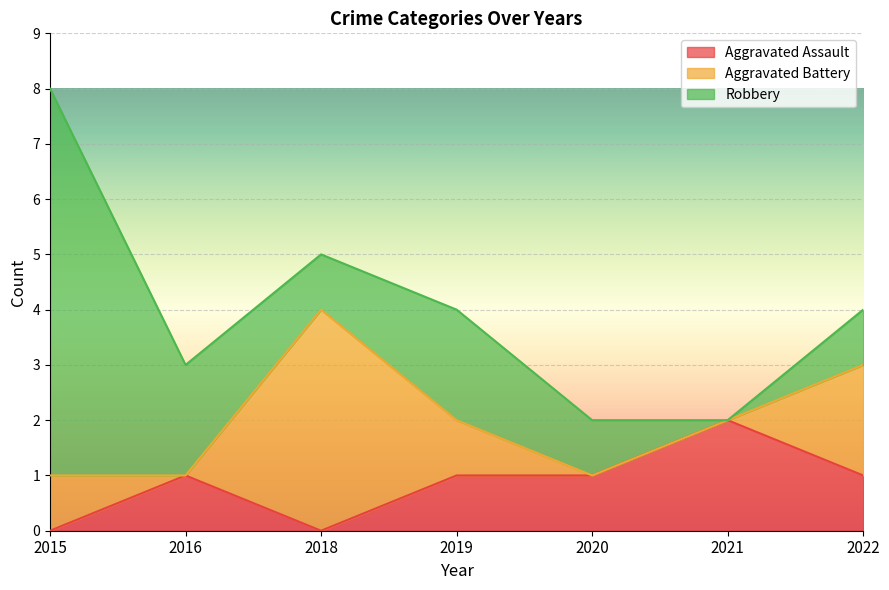

What value does the Aggravated Assault series have at 2019?

1